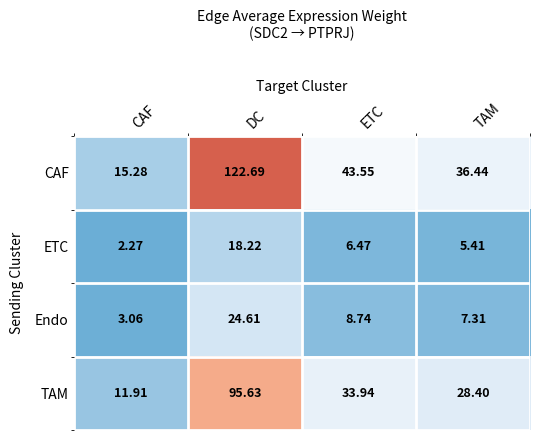

Rank the series at CAF from highest to lowest value.

CAF, TAM, Endo, ETC